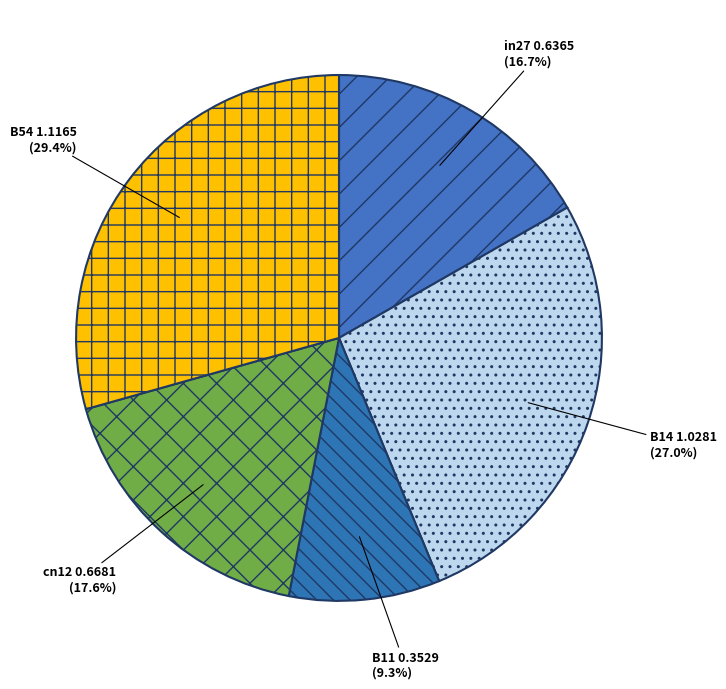

Rank the categories by value from highest to lowest.

B54, B14, cn12, in27, B11